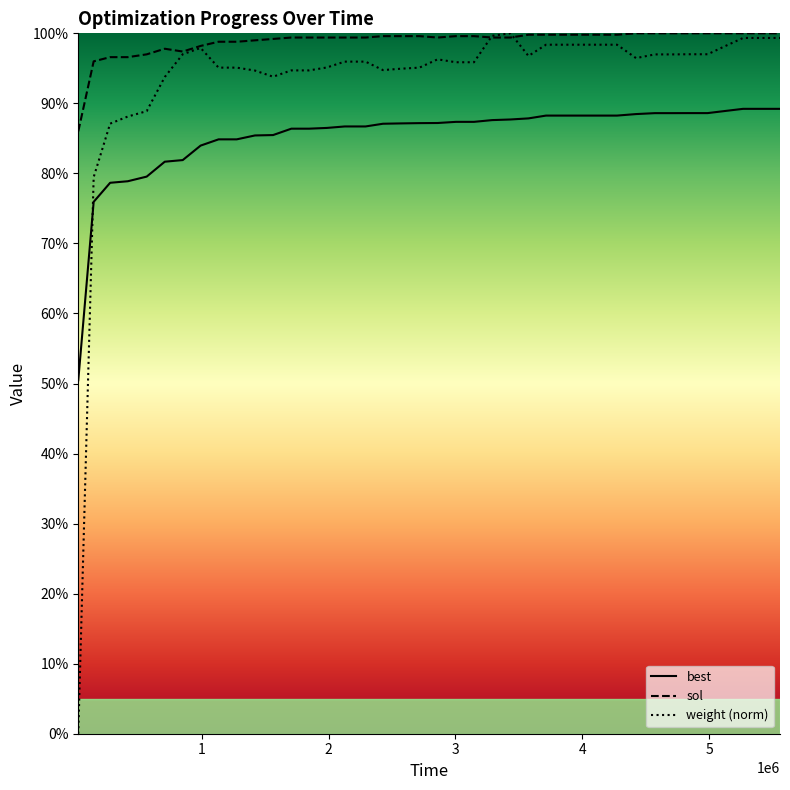

What is the value of the best point at the 34th from the left?

0.9